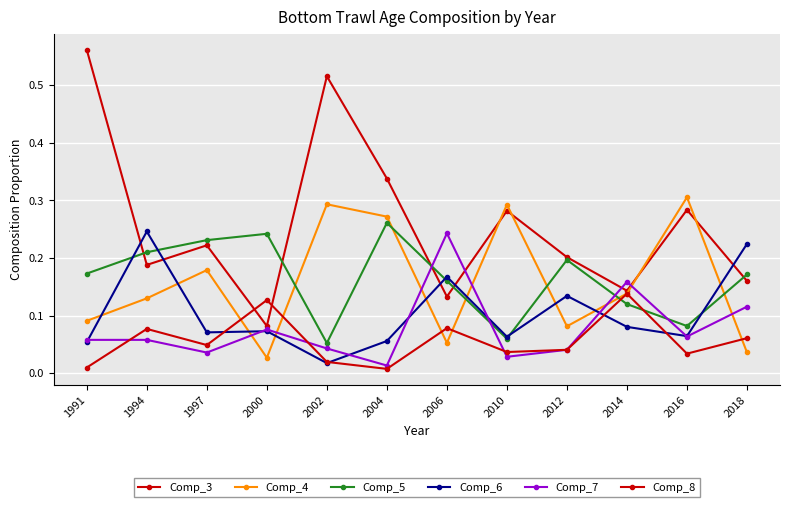

True or false: Comp_8 has a value of 0.0 at 2004.

False